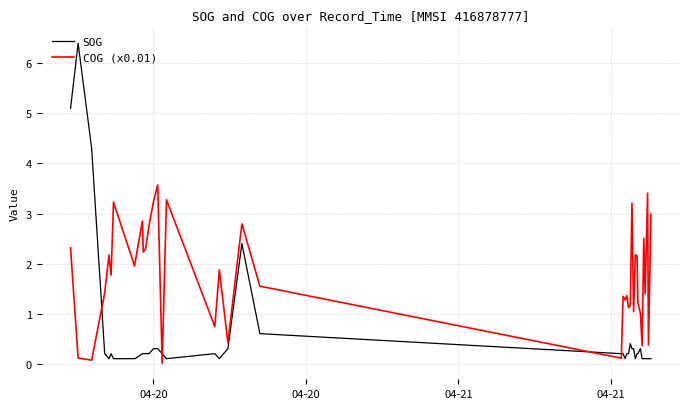

How many intersections are there between SOG and COG (x0.01)?

5